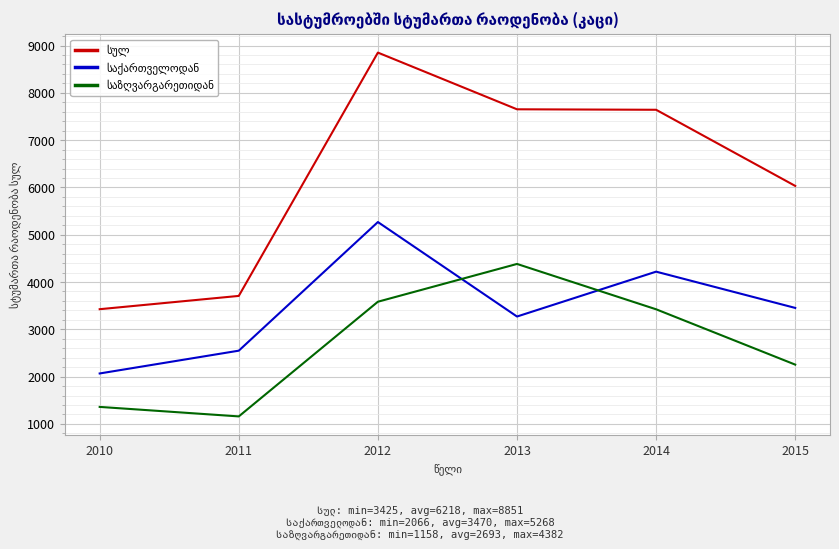

Where does the საქართველოდან series first go above 3452?

2012